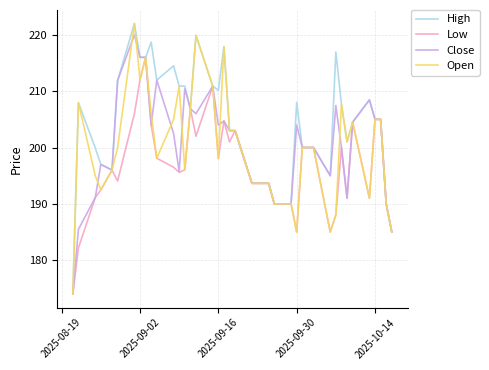

What is the maximum value for Close?

220.0